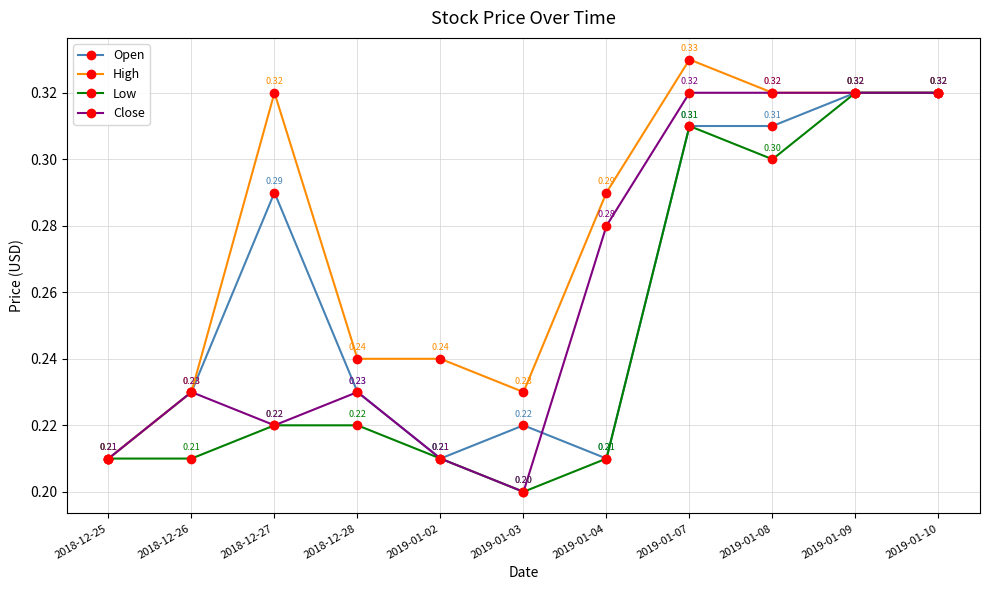

Where is the first local maximum for Open?

2018-12-27